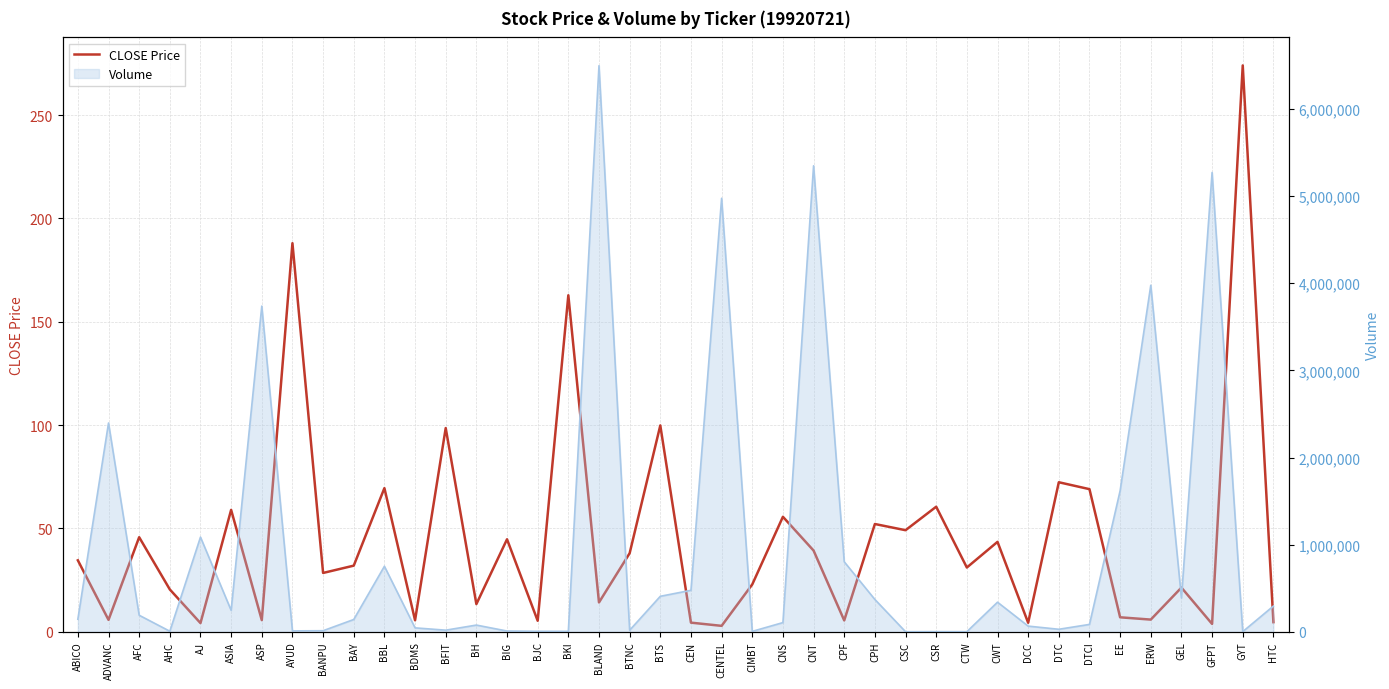

The value at ERW is 2.5. True or false?

False